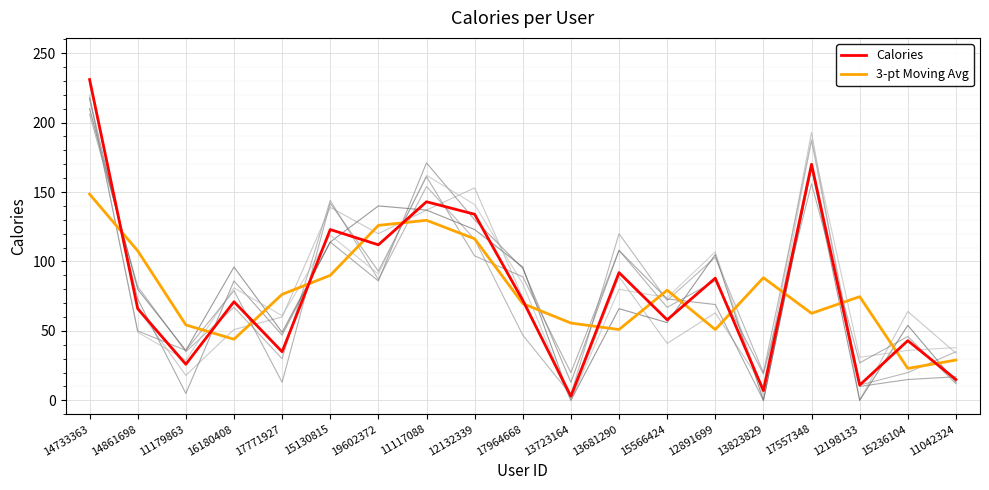

Is it true that 3-pt Moving Avg equals 131.1 at 13823829?

False